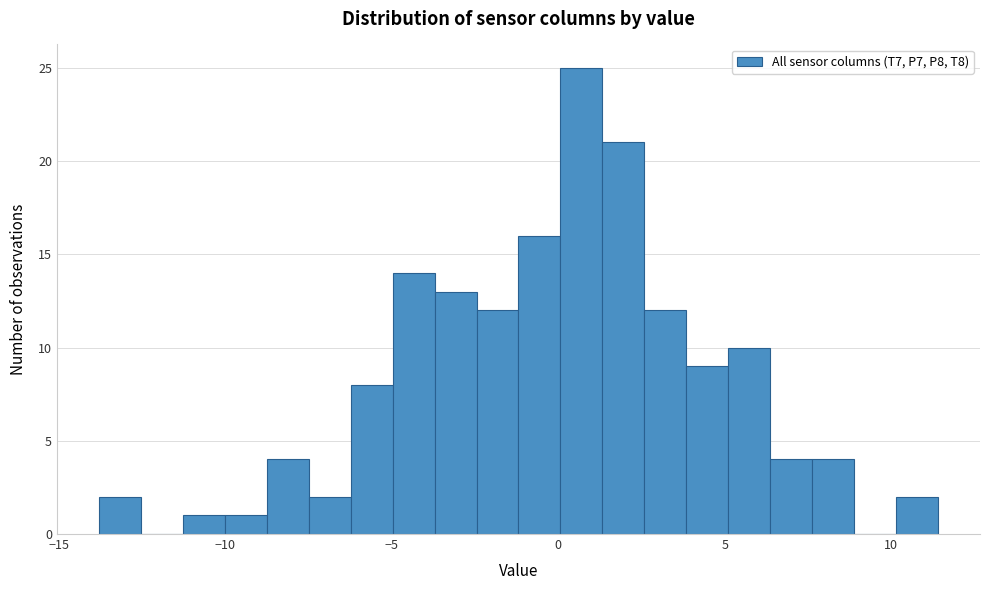

Read against the x-axis, roughly where is the centre of the tallest bar?

0.5